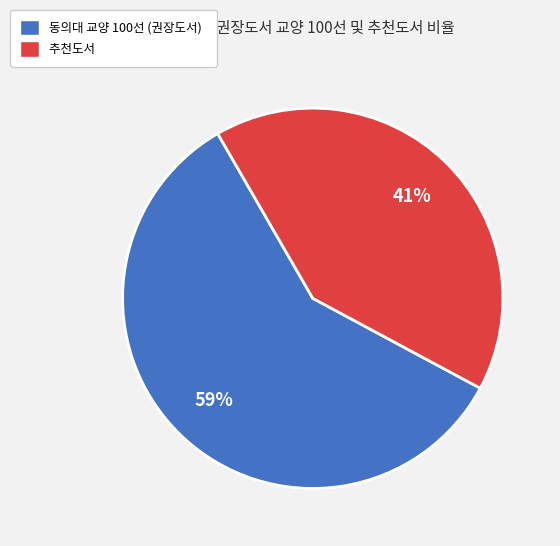

Count the number of slices in the pie.

2